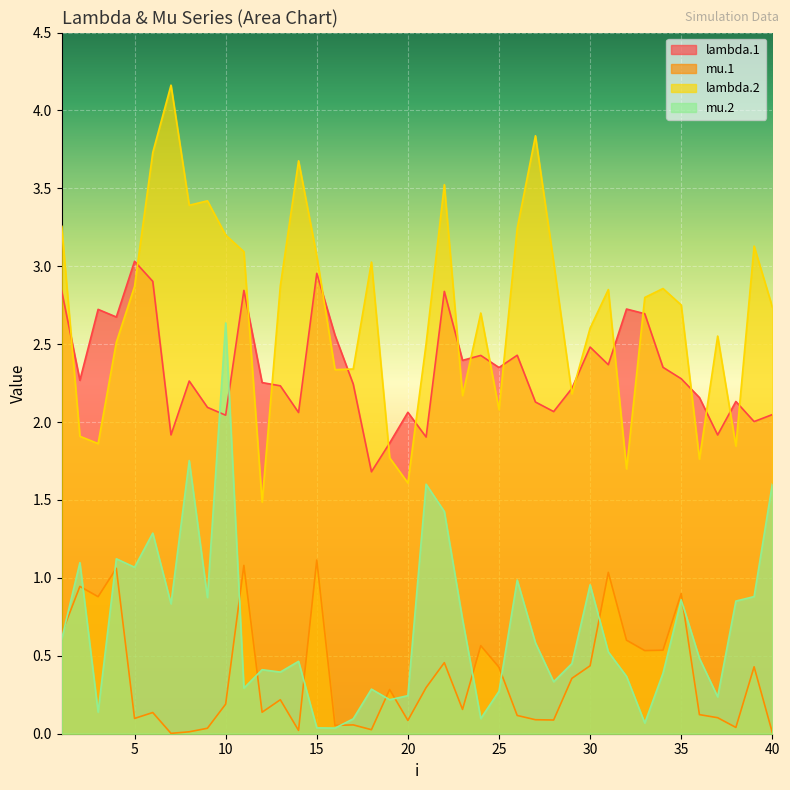

At which category is the sum across all series the highest?

22